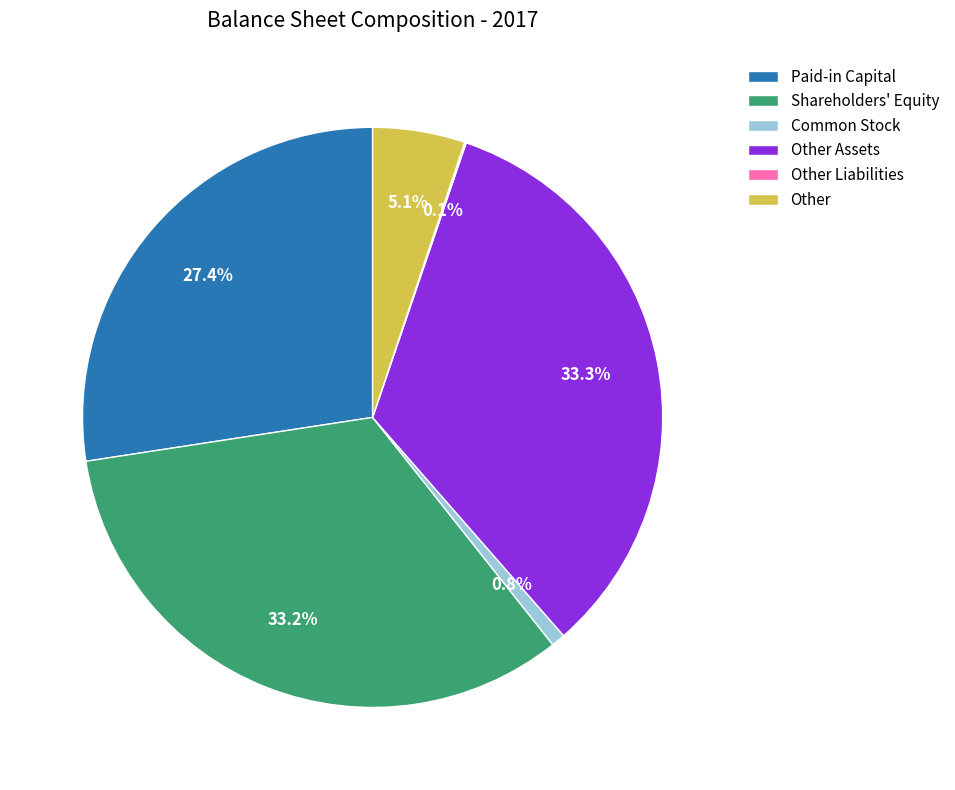

How much of the chart is everything except Common Stock?

99.2%